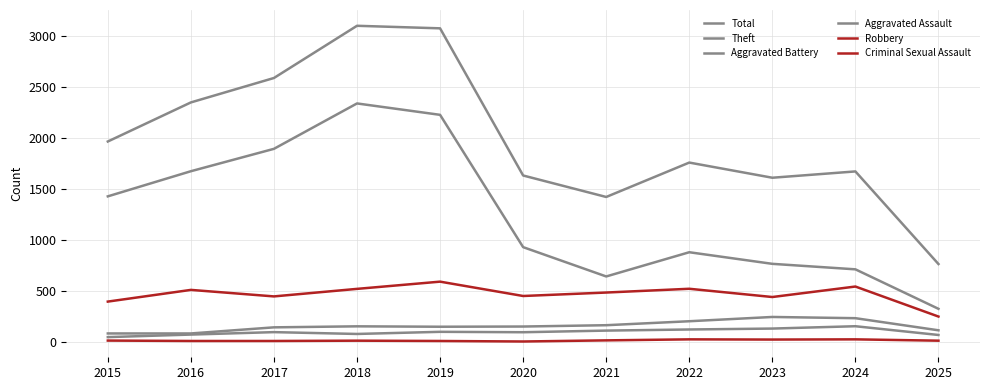

True or false: Total and Aggravated Battery intersect in this chart.

False